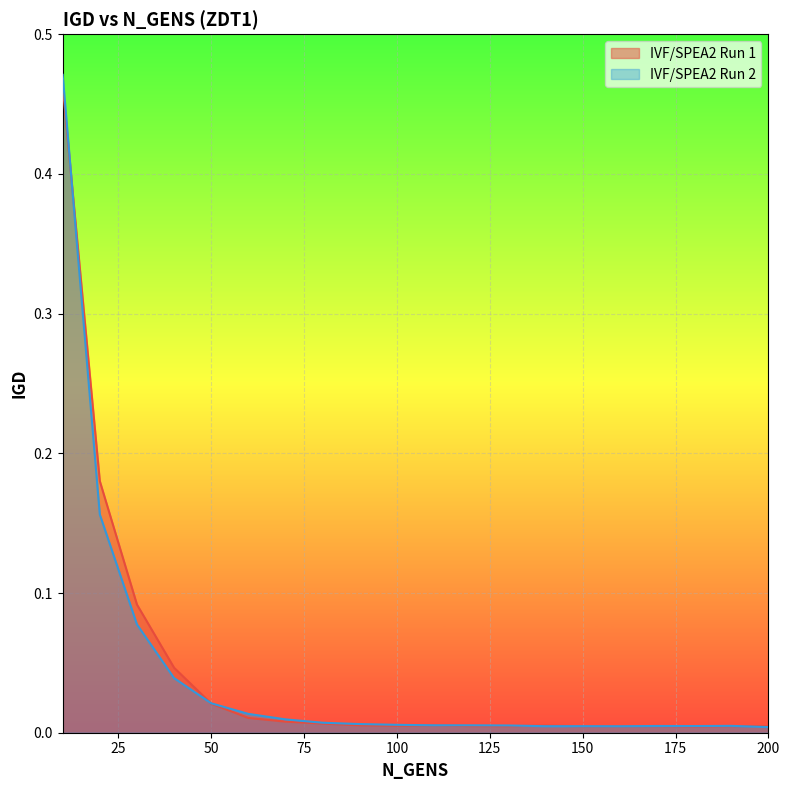

At which category does IVF/SPEA2 Run 2 reach its first local peak?

150